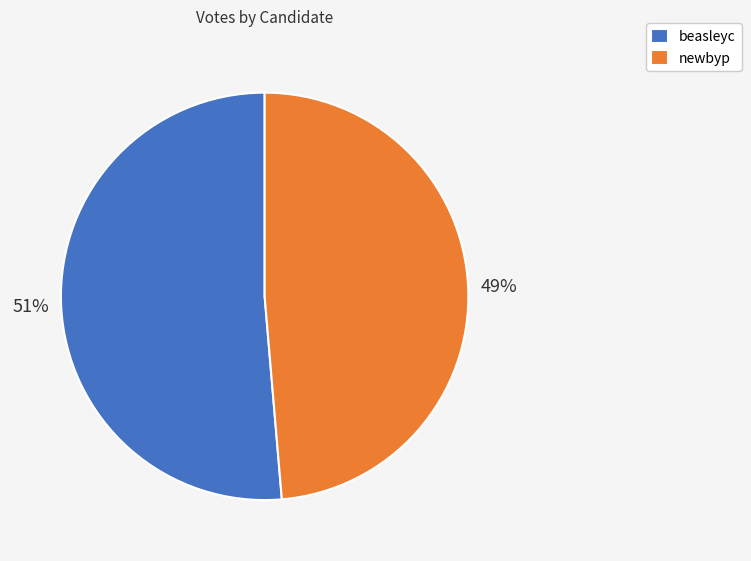

True or false: newbyp accounts for 49% of the total.

True